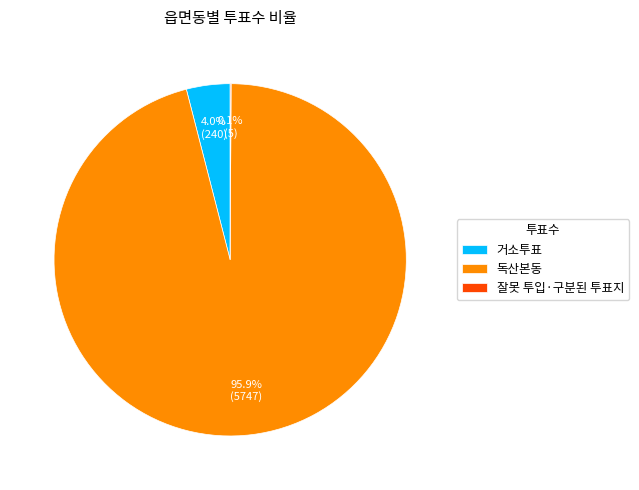

Which slice is the largest?

독산본동